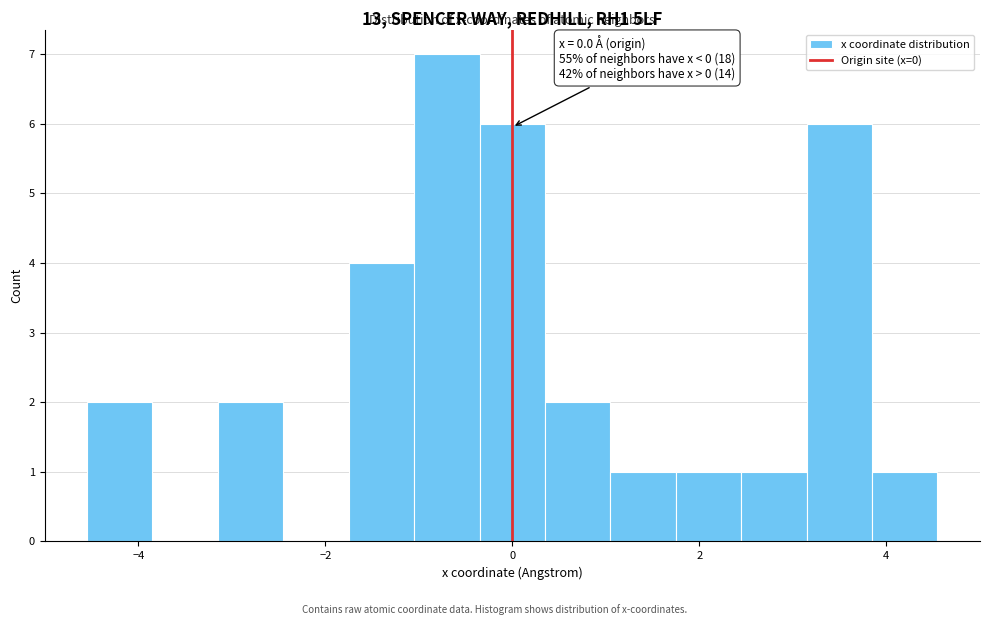

Read against the x-axis, roughly where is the centre of the tallest bar?

-0.6